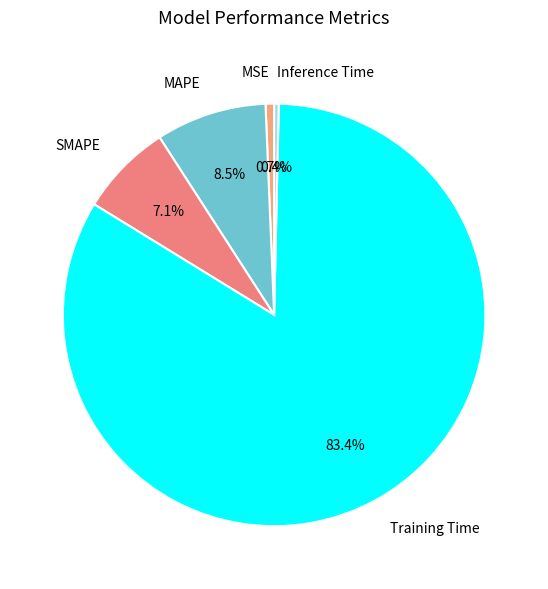

What is the largest slice in the pie chart?

Training Time